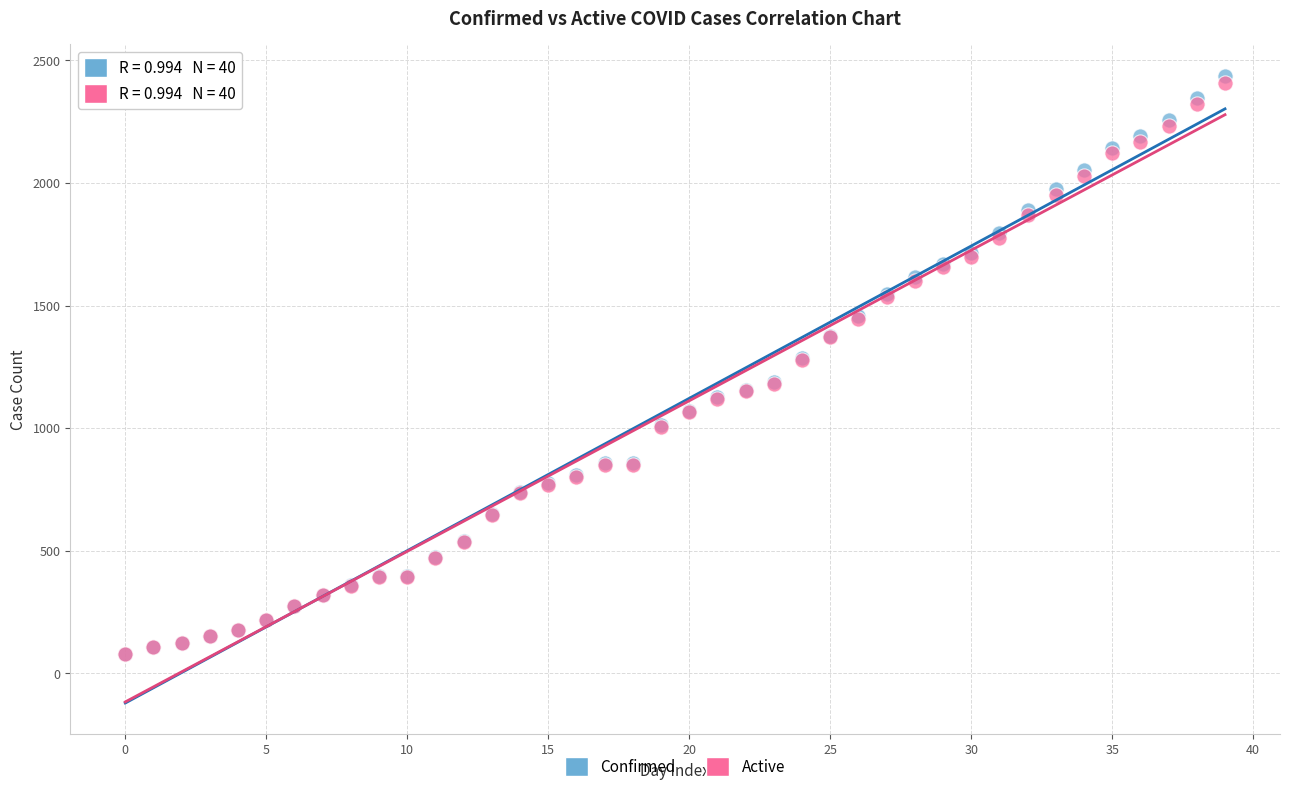

What are all the series names shown in the legend?

Confirmed, Active